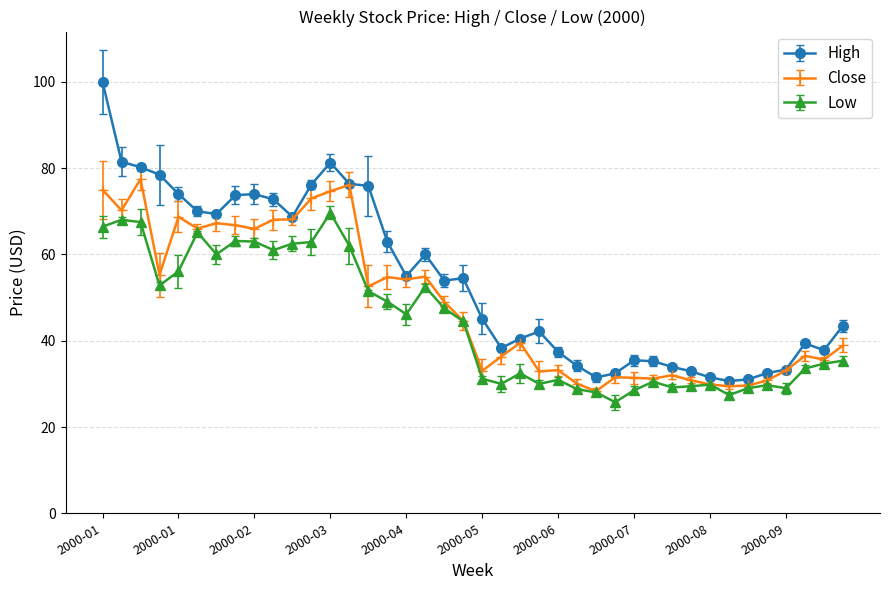

Which series has the widest spread of values?

High